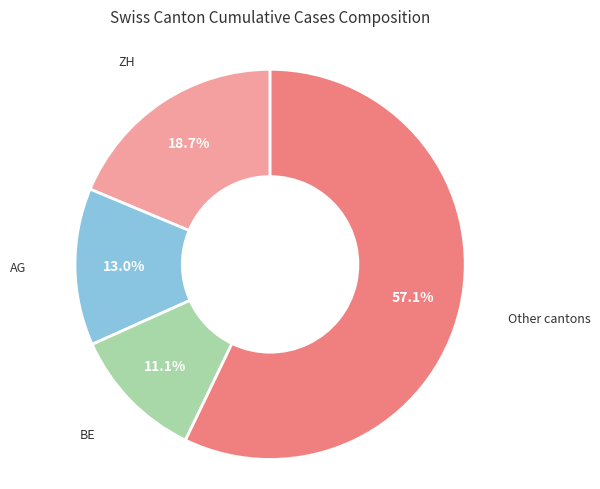

Rank the categories by value from highest to lowest.

Other cantons, ZH, AG, BE